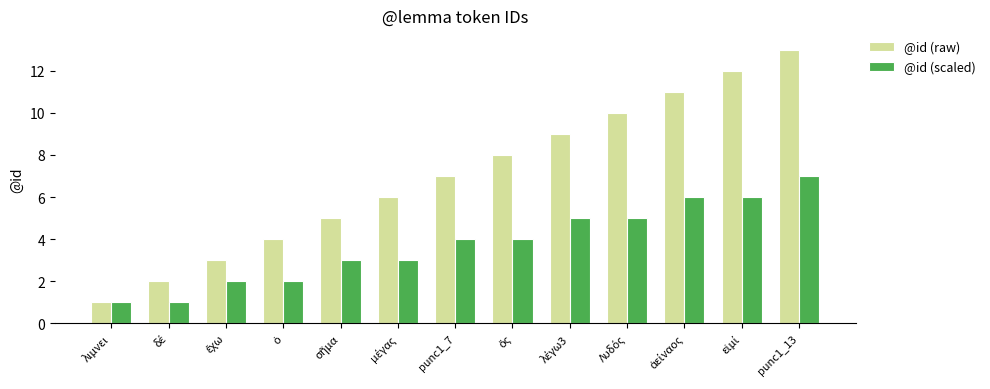

Reading left to right, extract all data points from this chart.

@id (raw): 1	2	3	4	5	6	7	8	9	10	11	12	13
@id (scaled): 1	1	2	2	3	3	4	4	5	5	6	6	7